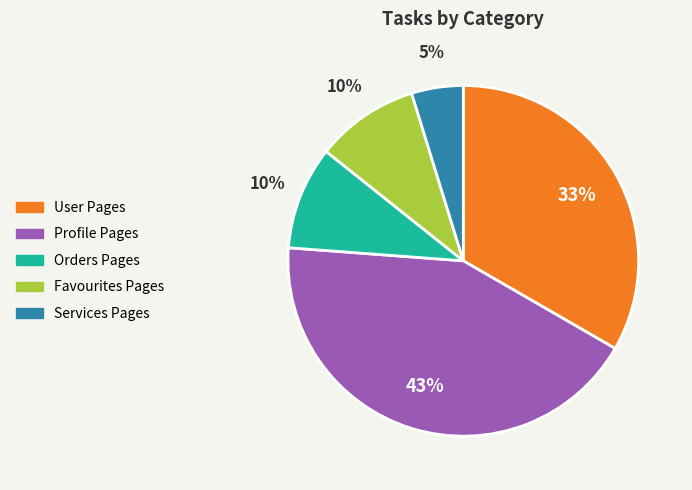

Does Profile Pages represent more than half of the total?

No